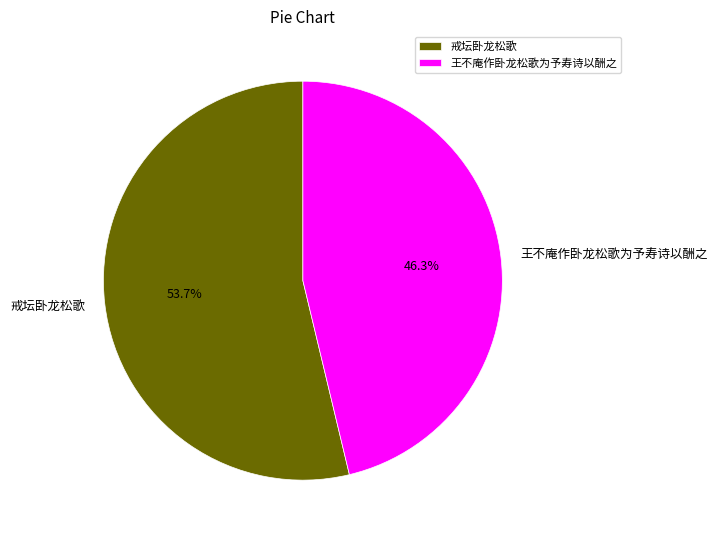

To the nearest percent, what portion does 戒坛卧龙松歌 represent?

54%